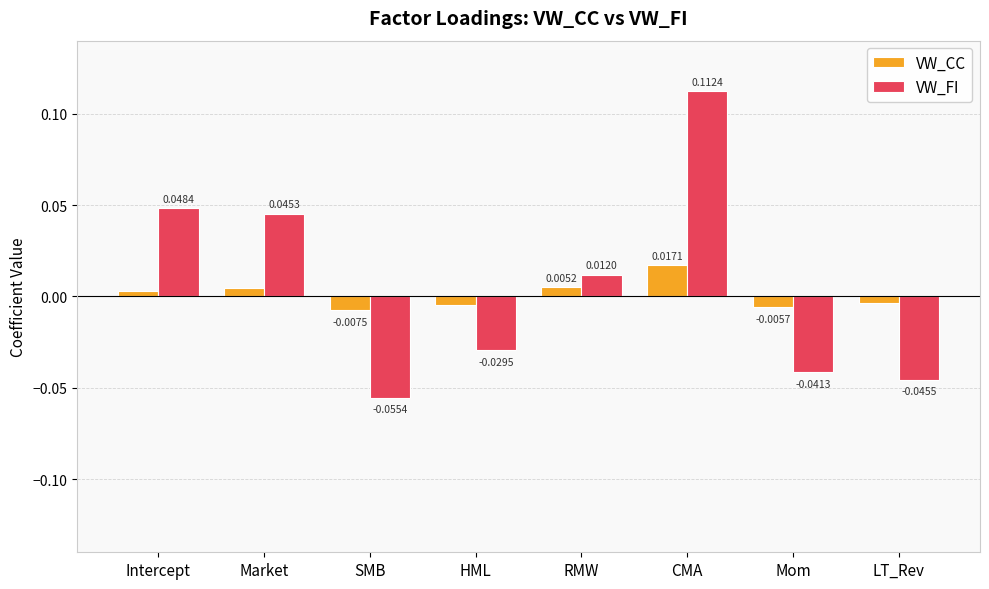

Which series has the largest range (max minus min)?

VW_FI